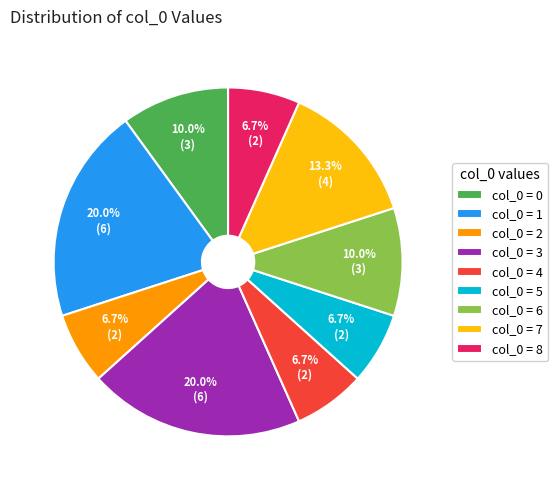

Do col_0 = 4 and col_0 = 0 together represent more than half of the pie?

No